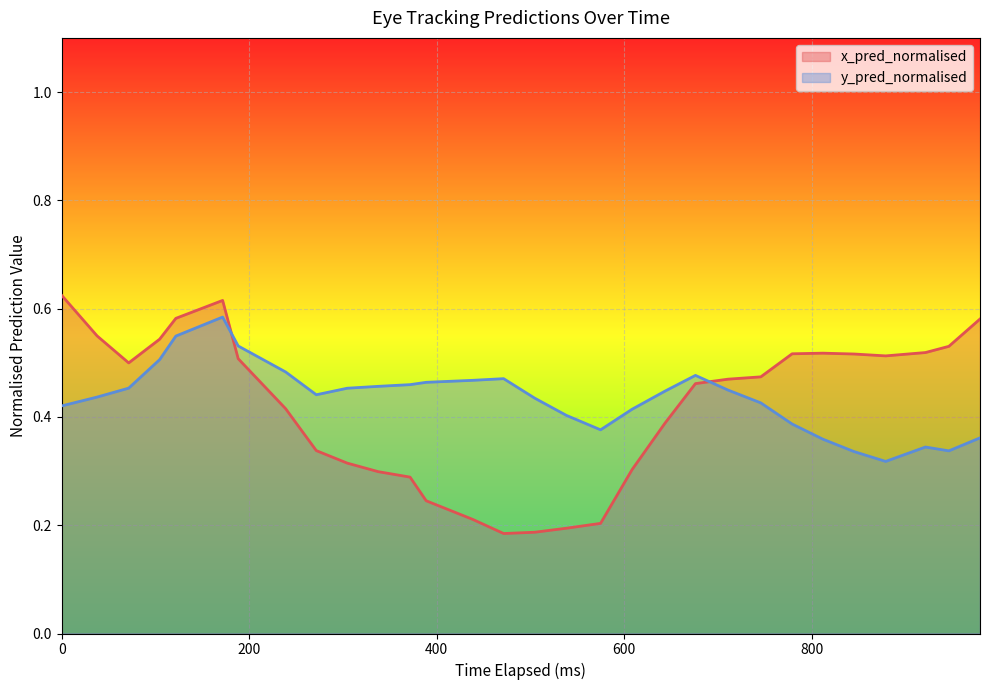

What is the smallest value displayed?

0.2